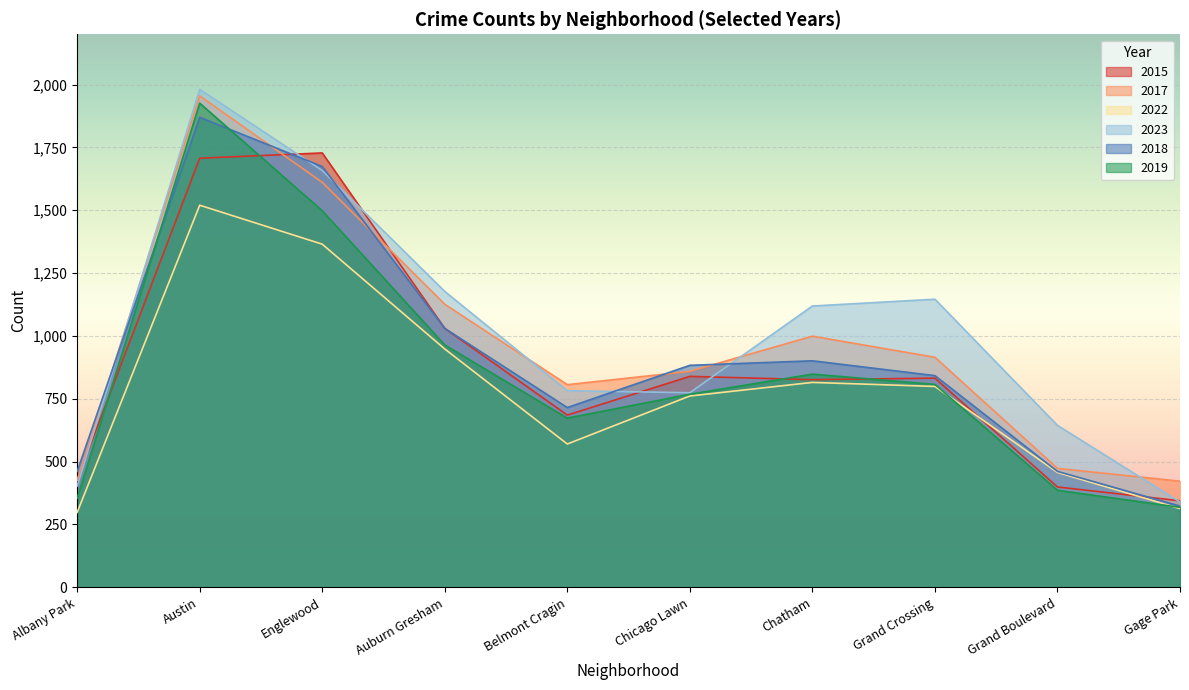

At which label is 2023 closest to 1160?

Grand Crossing